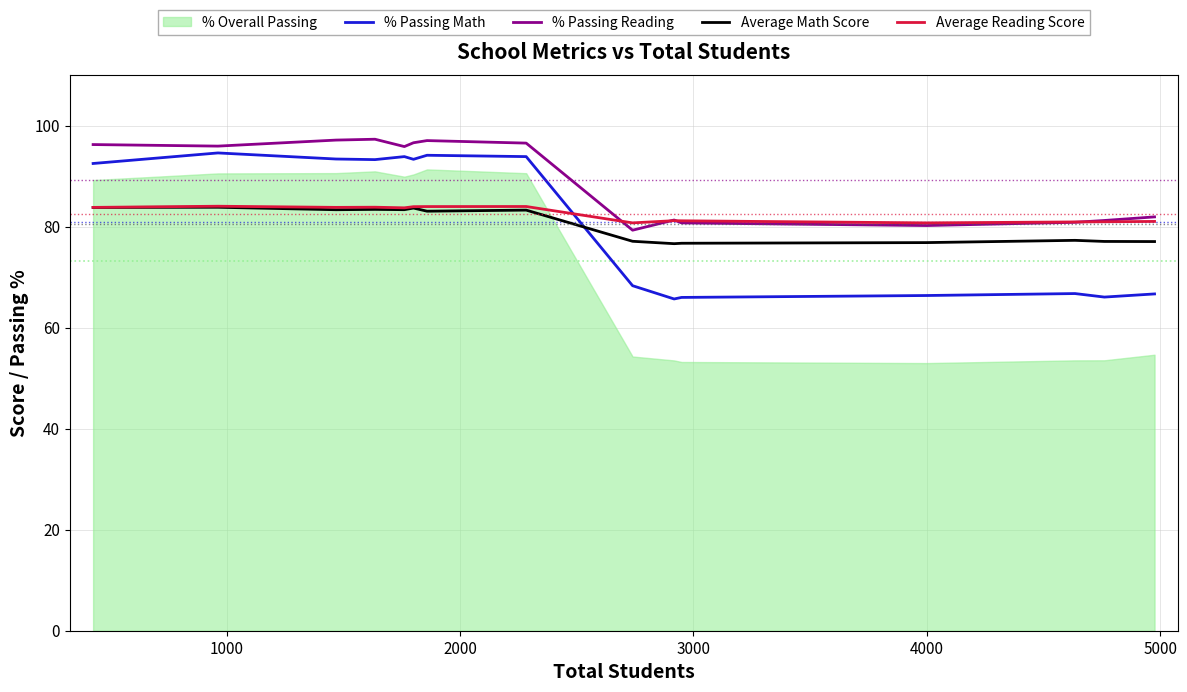

Does the chart display data point markers on the line(s)?

No